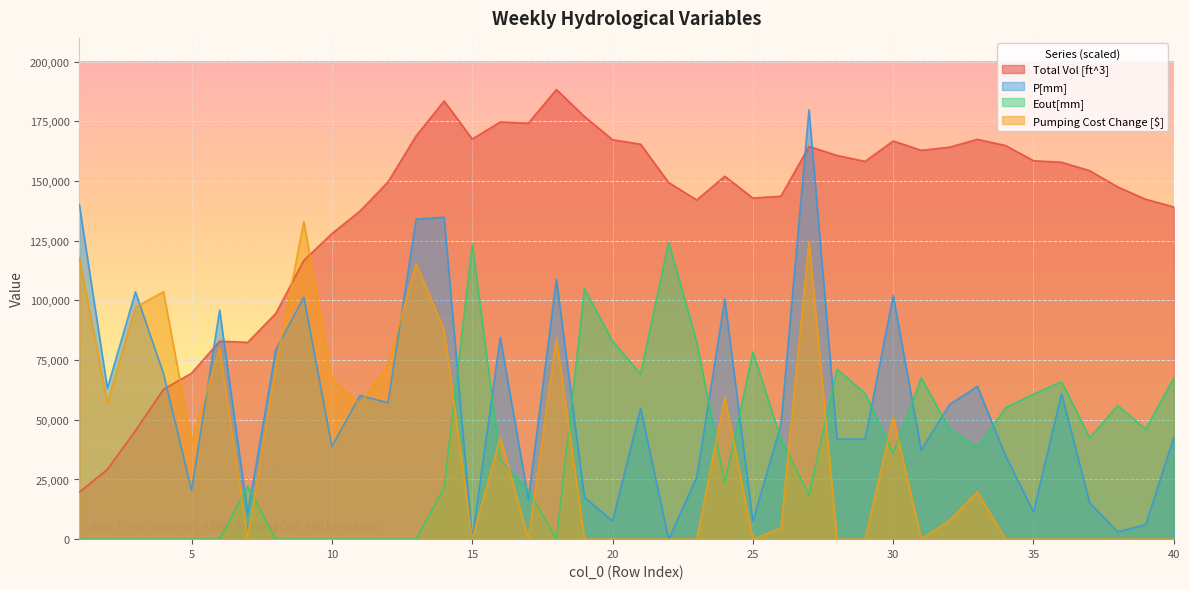

Which category has the lowest value in the Pumping Cost Change [$] series?

7